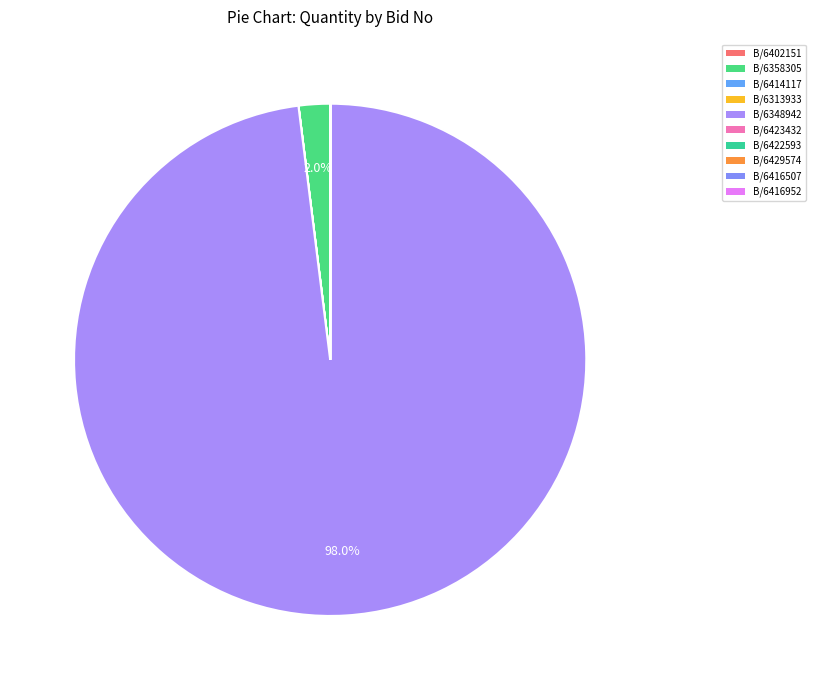

How many segments does this pie chart have?

10